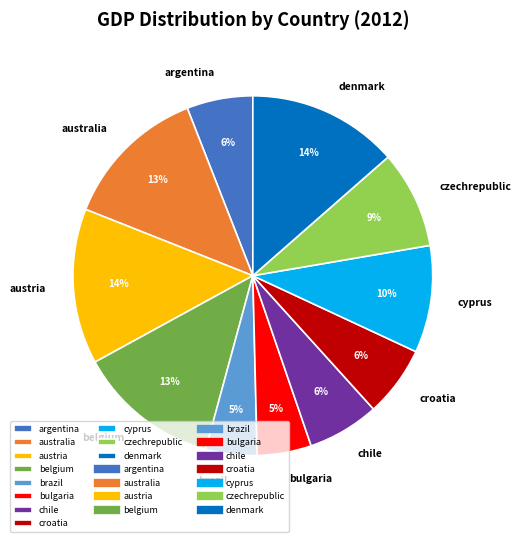

To the nearest percent, what is the average slice percentage?

9%